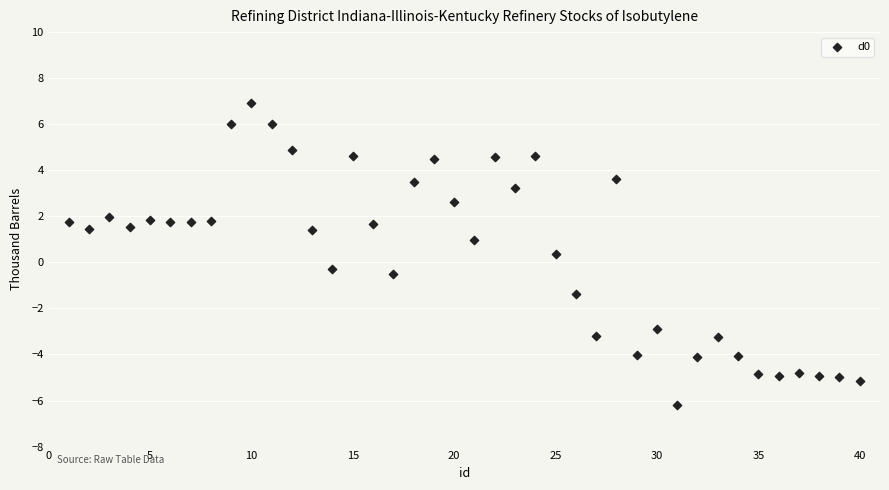

What is the range of Y values (max minus min)?

13.1